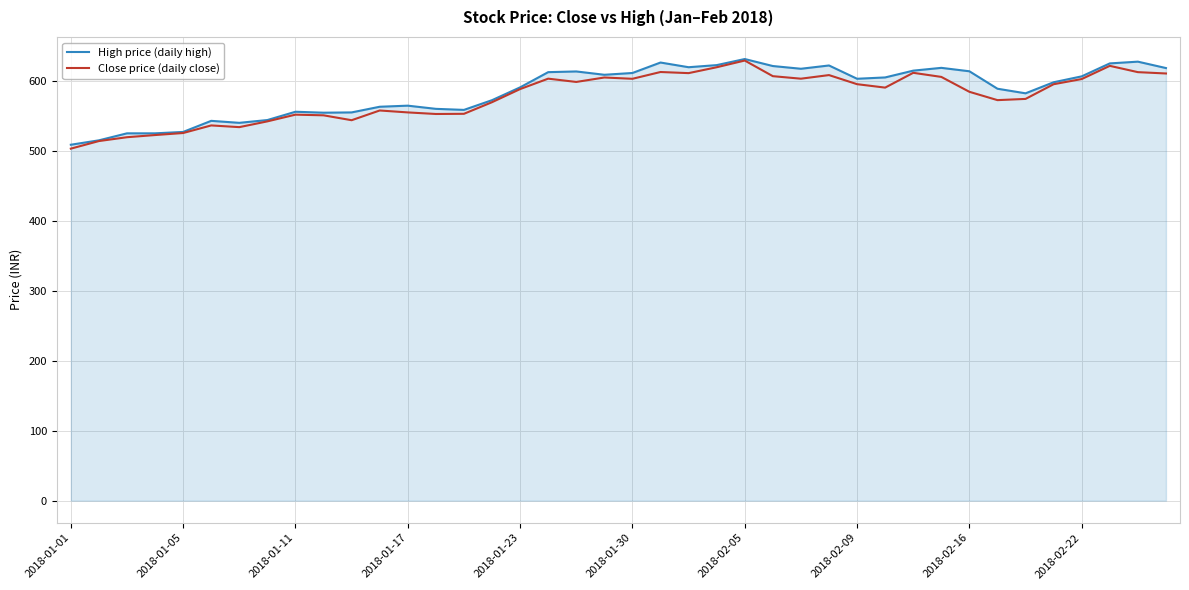

What is the highest value of the High price (daily high) series?

631.2